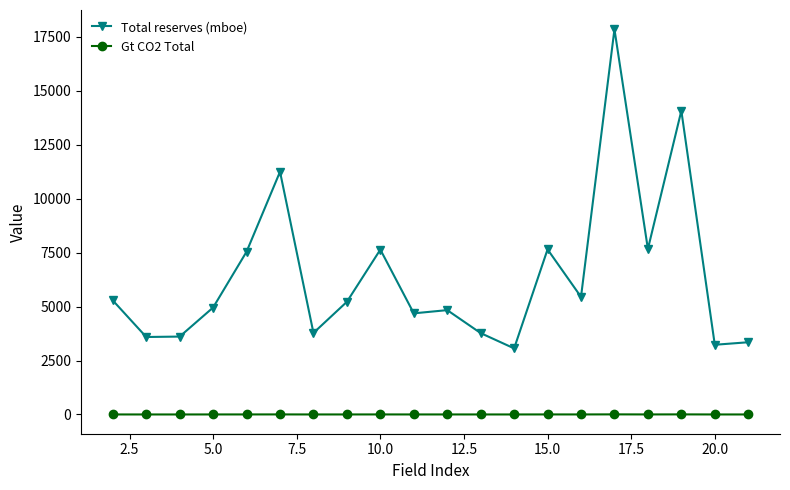

Which series has the largest total across all categories?

Total reserves (mboe)